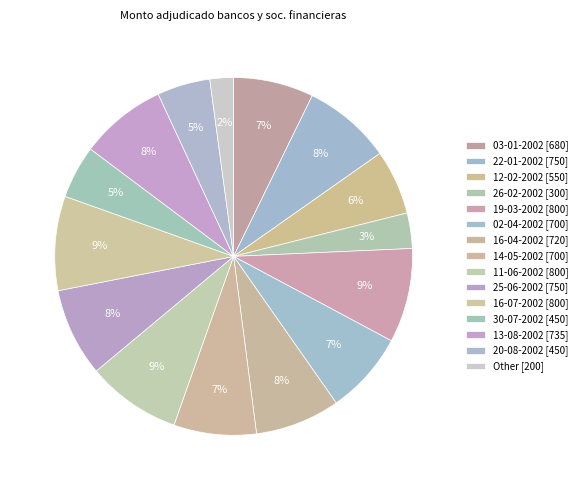

Is there any slice that represents more than half of the pie?

No